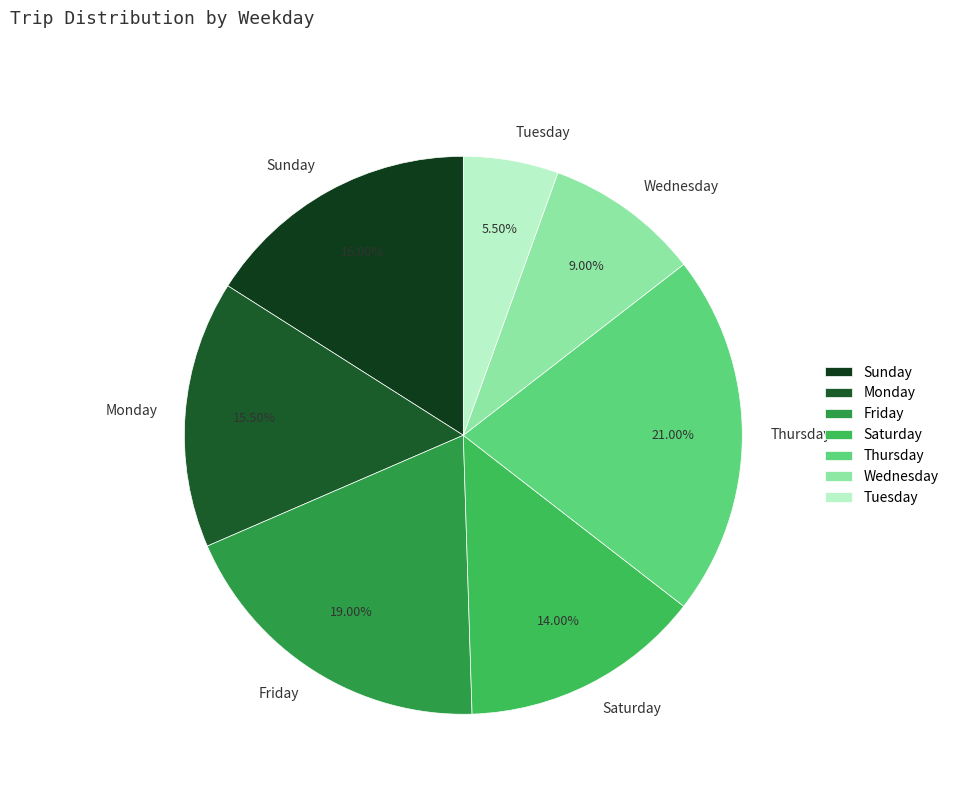

To the nearest percent, what portion does Friday represent?

19%